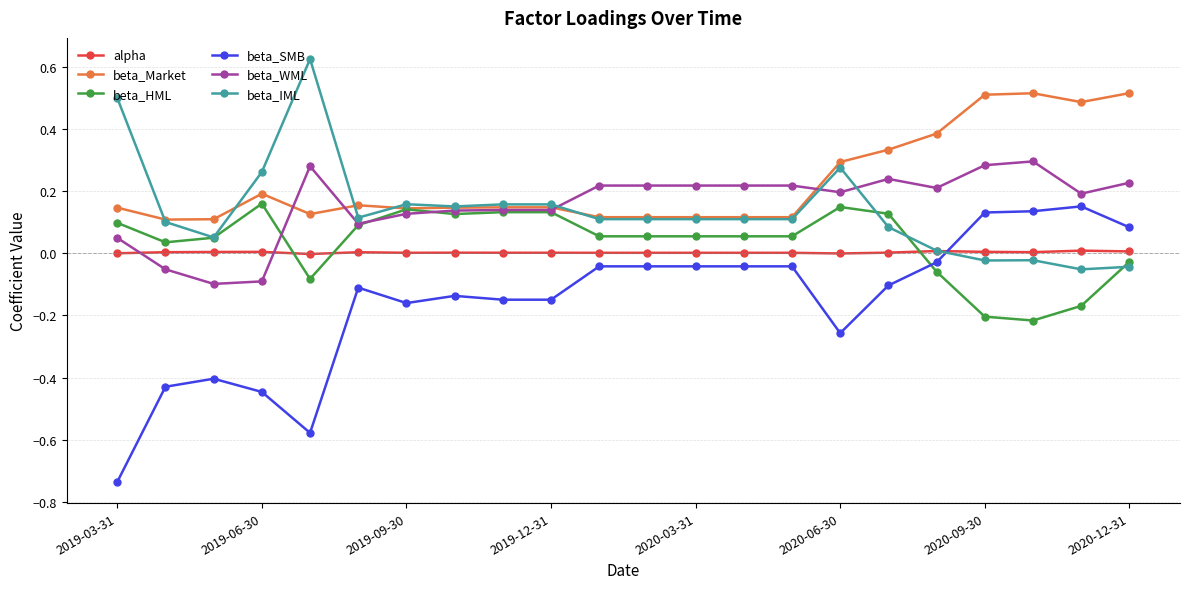

Which series has the largest range (max minus min)?

beta_SMB